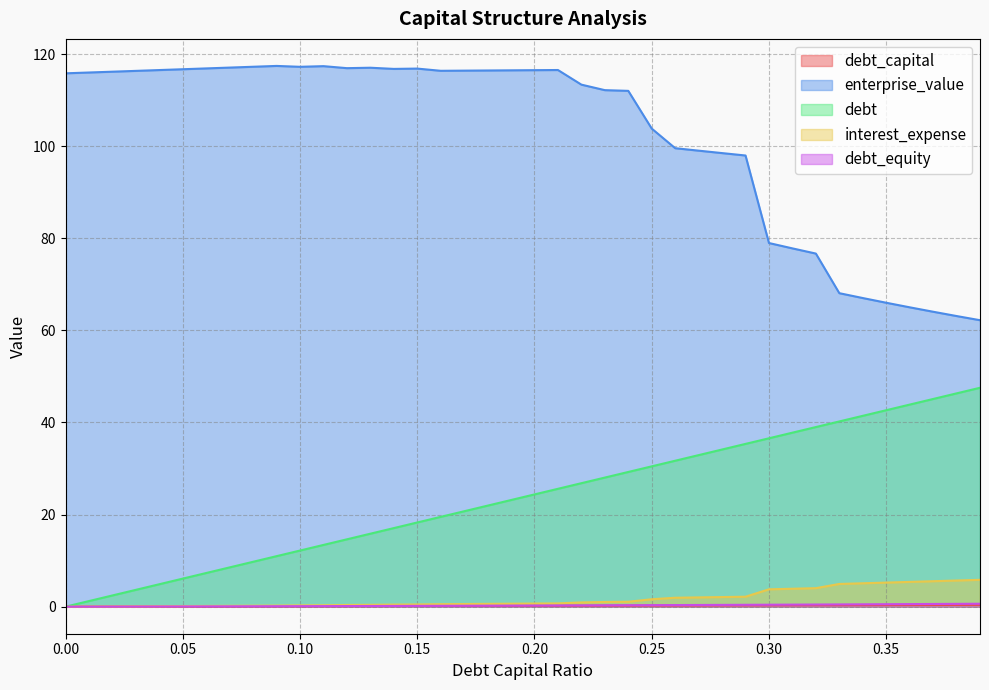

What is the difference between the maximum and minimum values in the debt_equity series?

0.6